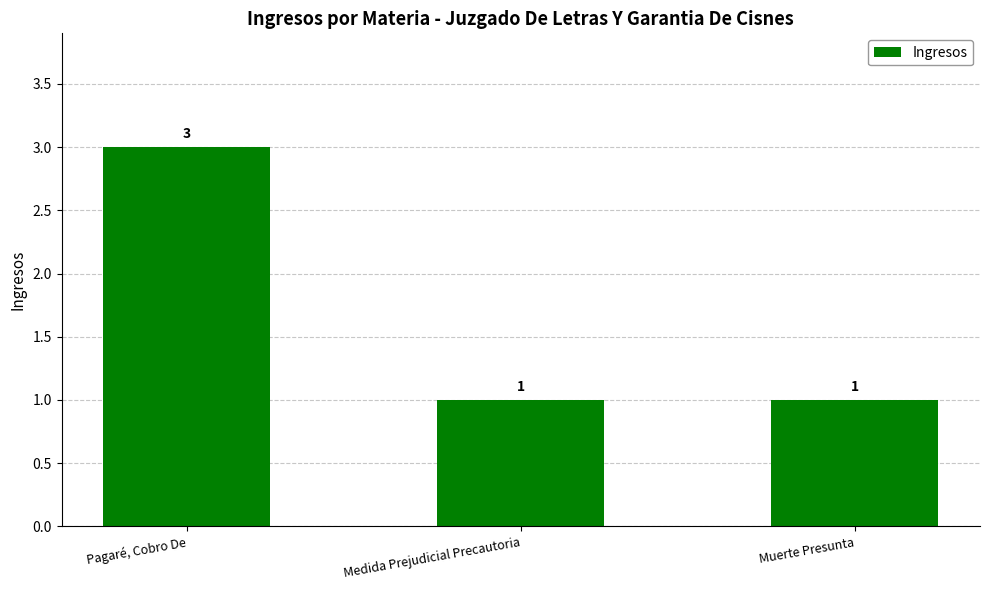

Which has a higher value, Pagaré, Cobro De or Medida Prejudicial Precautoria?

Pagaré, Cobro De